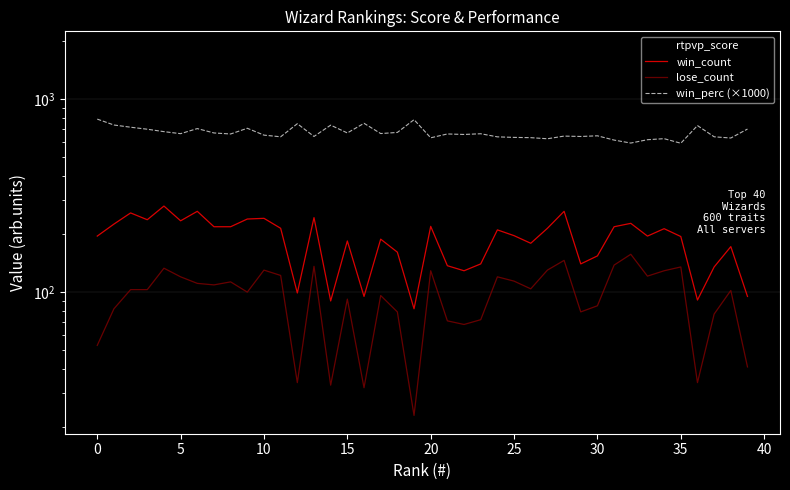

True or false: win_count and rtpvp_score cross at least once.

False